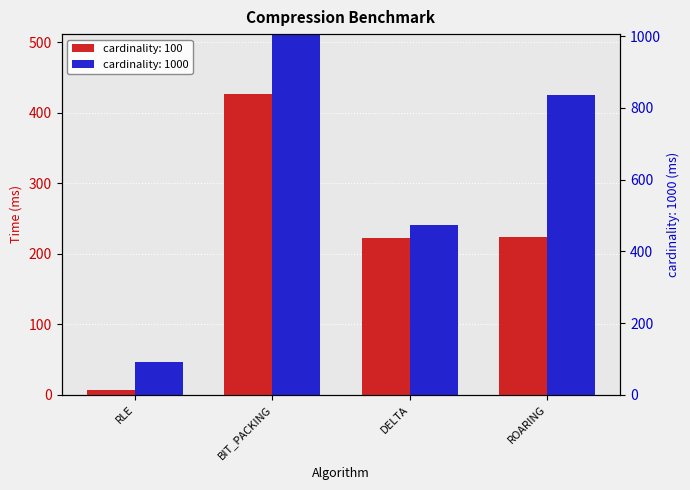

What position from the right is BIT_PACKING?

3